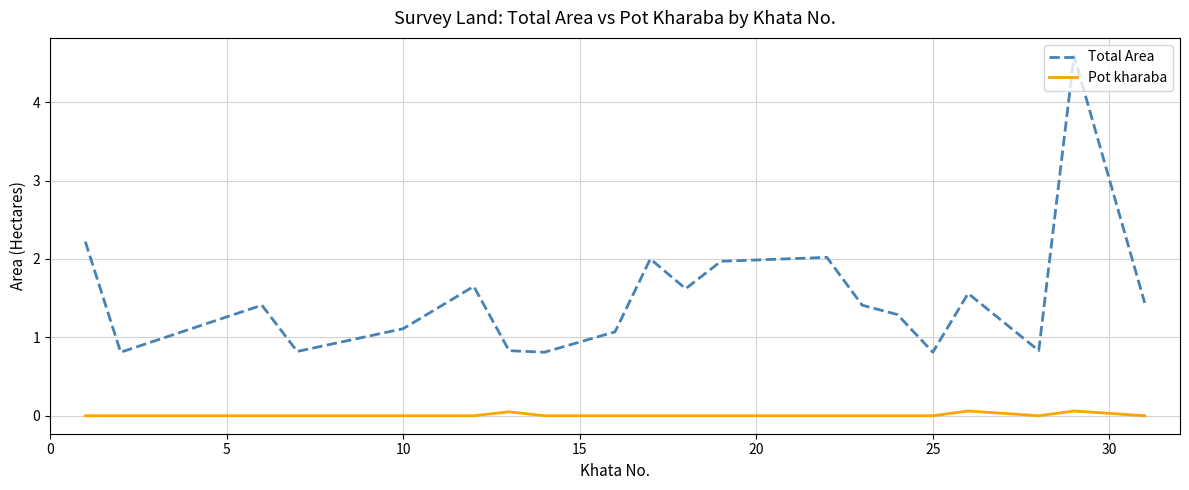

True or false: Pot kharaba and Total Area cross at least once.

False